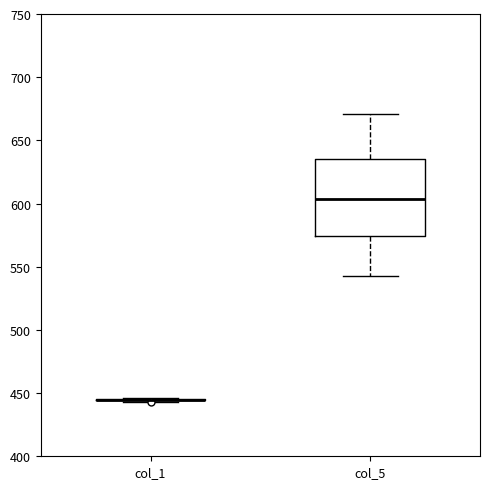

Reading left to right, transcribe this box plot: for each box, give where its median line is, the range the box spans, and where its two whiskers end, as read against the y-axis. The values are not printed on the chart, so give them approximately, as read against the axis.

col_1: box collapsed to a line at 445, whiskers 445 to 445
col_5: median 605, box 575 to 635, whiskers 545 to 670